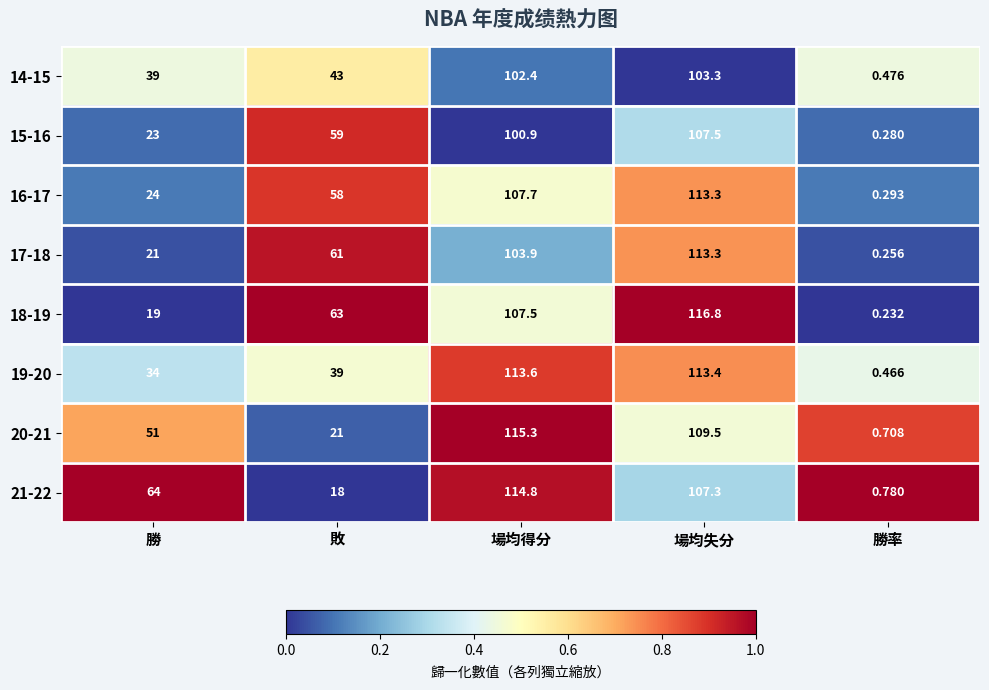

List the labels in order of 14-15 value, largest first.

場均失分, 場均得分, 敗, 勝, 勝率